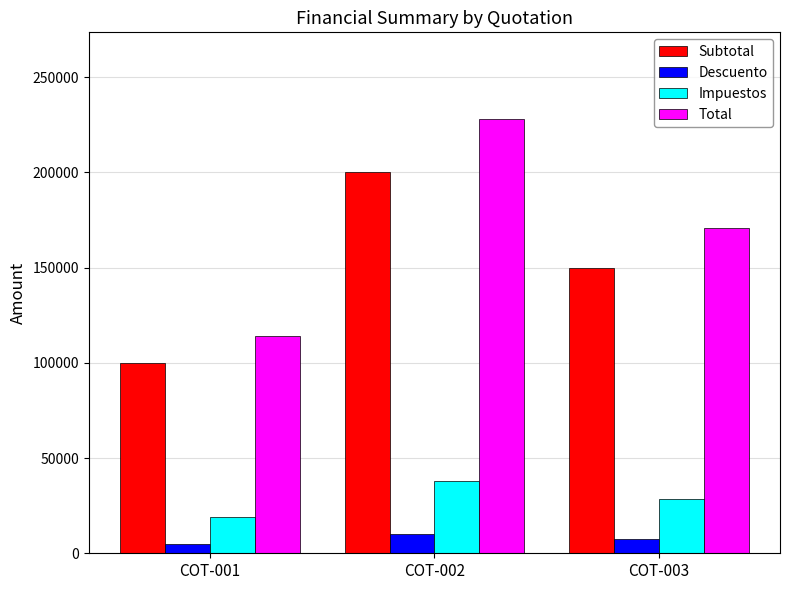

What is the value of the Subtotal bar at the 3rd from the left?

150000